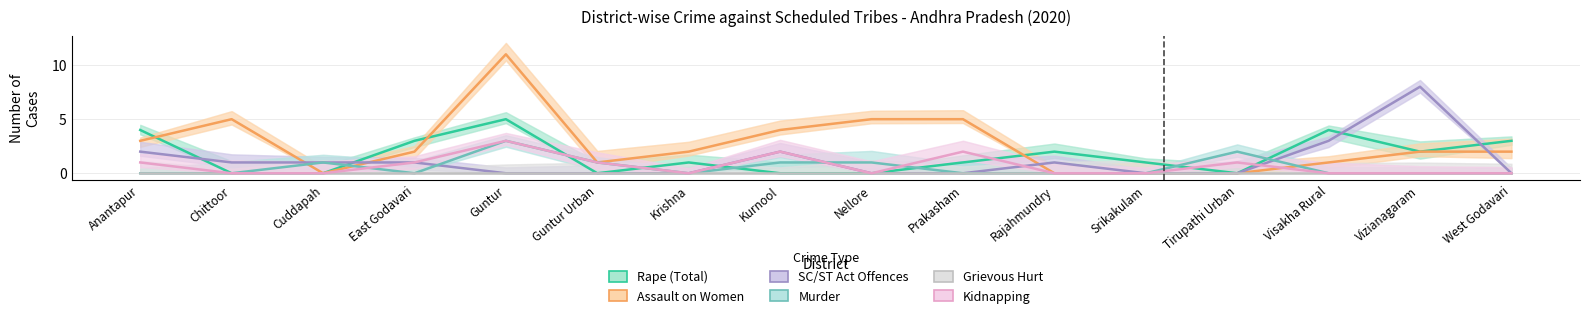

What is the average value of the Rape (Total) series?

2